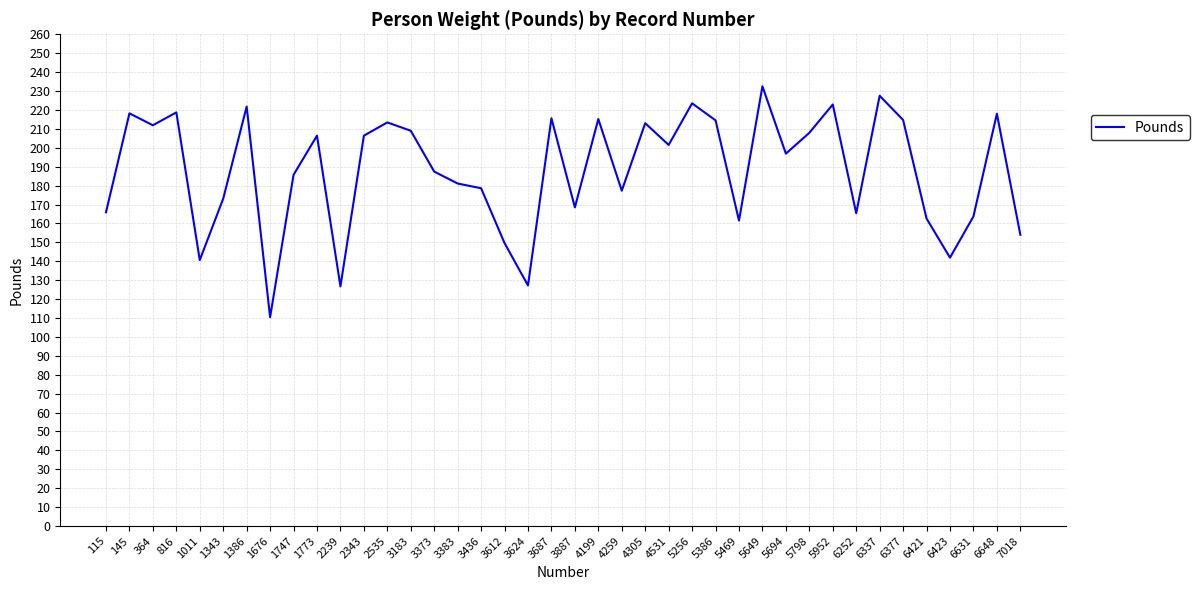

What is the difference between the values at 6421 and 1676?

52.2